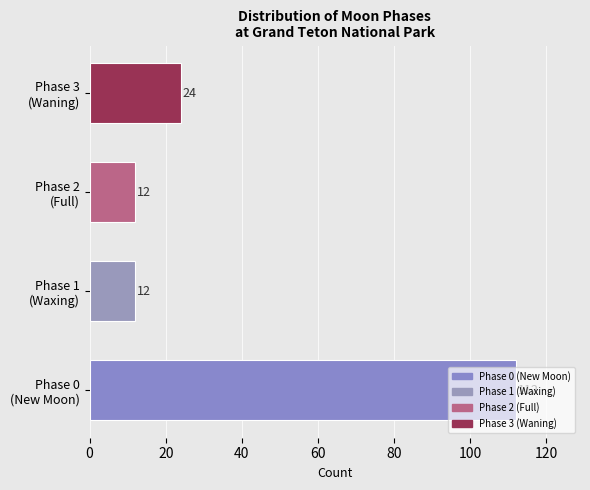

Count the values in the range 12 to 112.

4